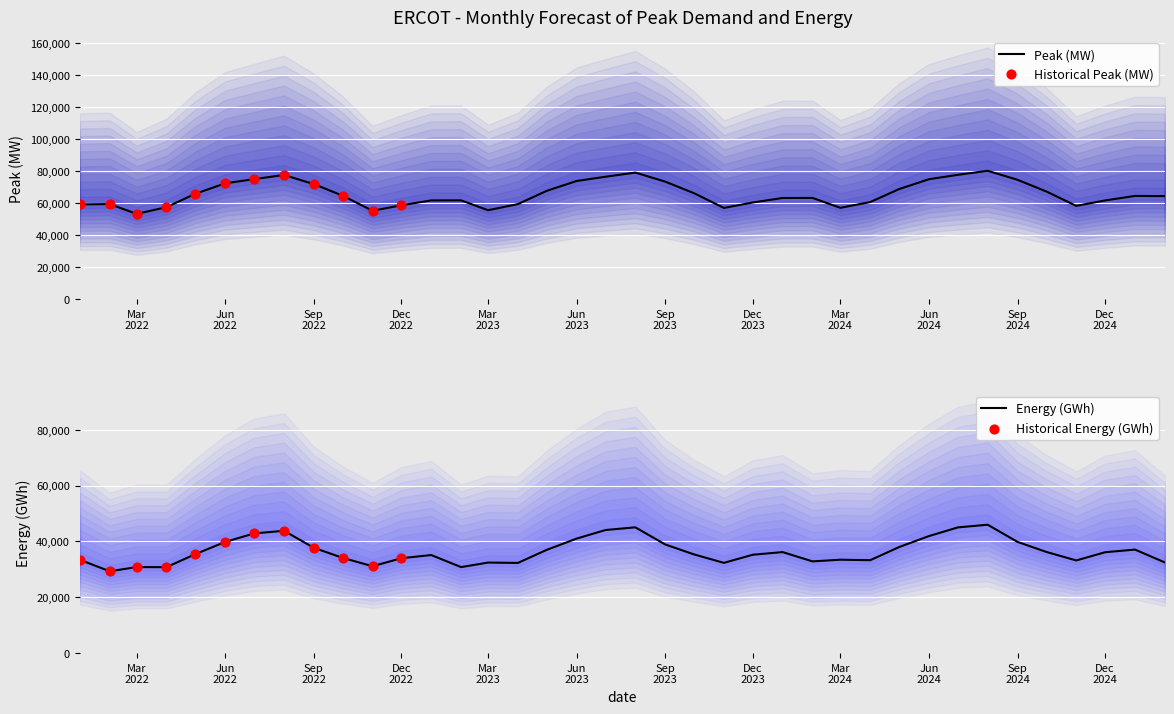

At how many categories does at least one series exceed 37810?

38